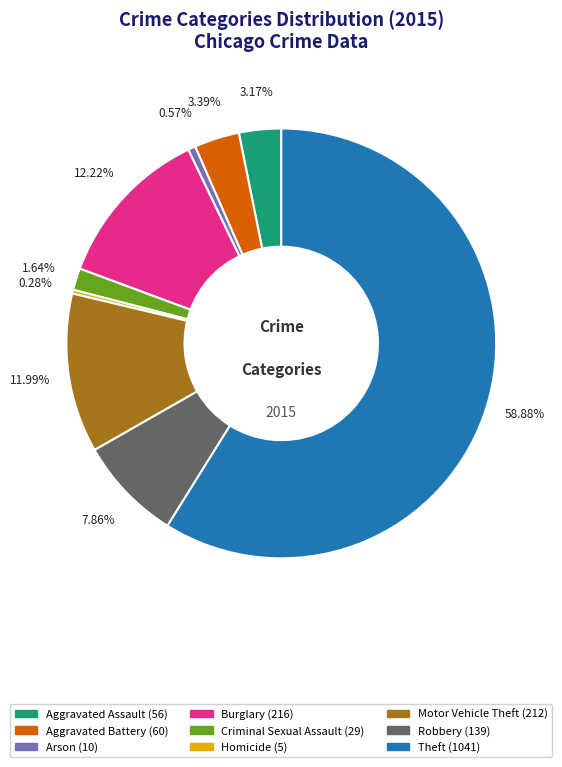

What is the largest slice in the pie chart?

Theft